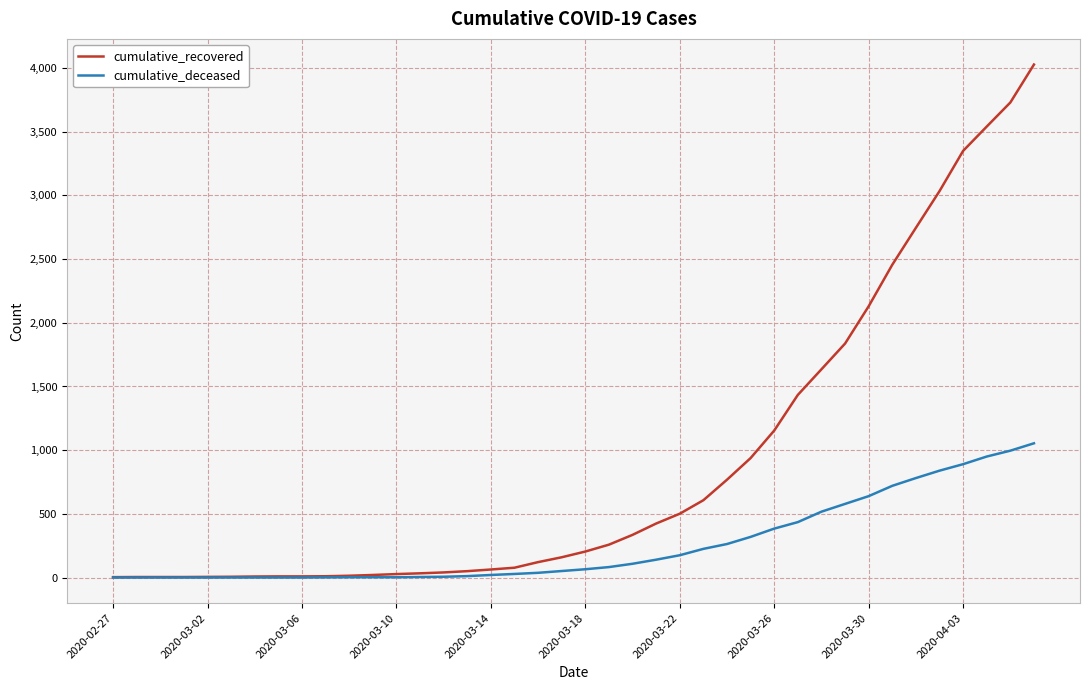

What is the greatest value displayed?

4028